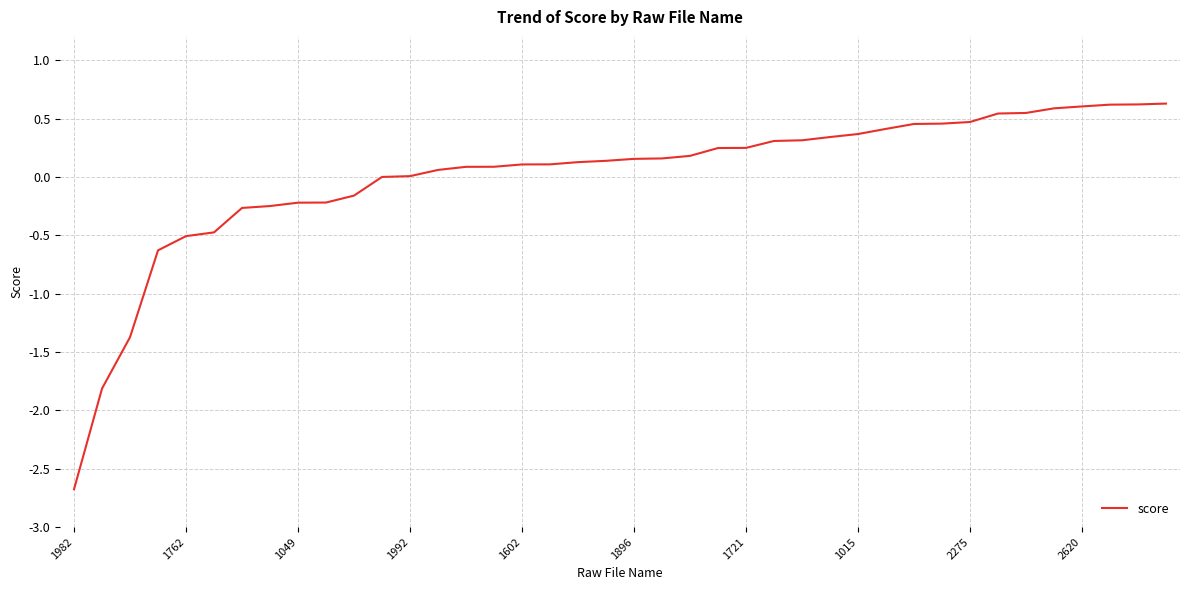

What is the maximum value shown in the chart?

0.6